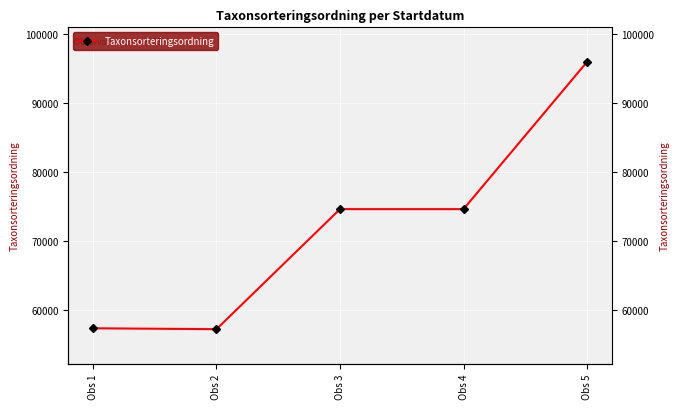

Reading left to right, extract all data points from this chart.

Obs 1=57412	Obs 2=57281	Obs 3=74640	Obs 4=74640	Obs 5=95923